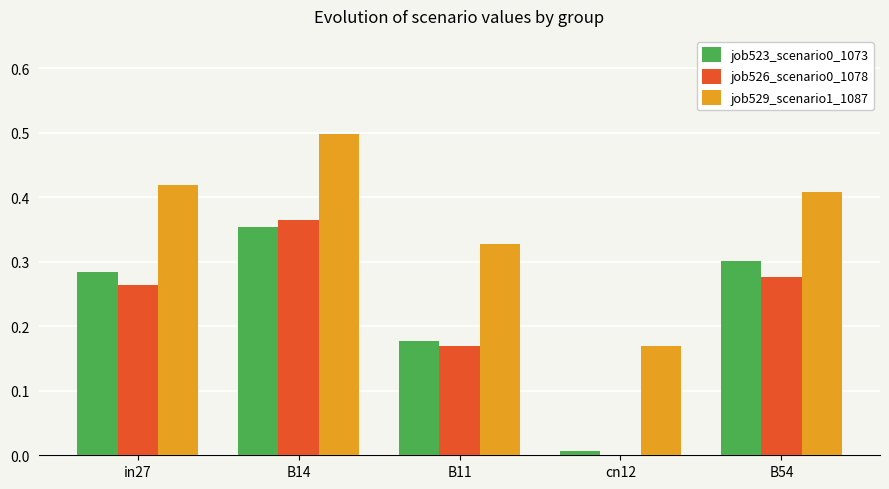

Which category has the highest value in the job529_scenario1_1087 series?

B14